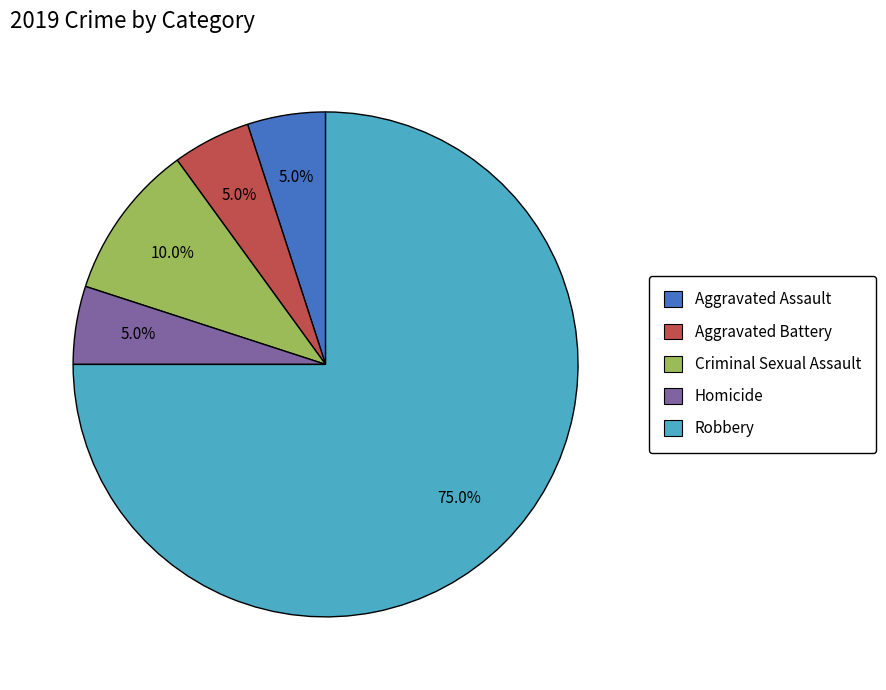

True or false: Aggravated Battery accounts for 5% of the total.

True